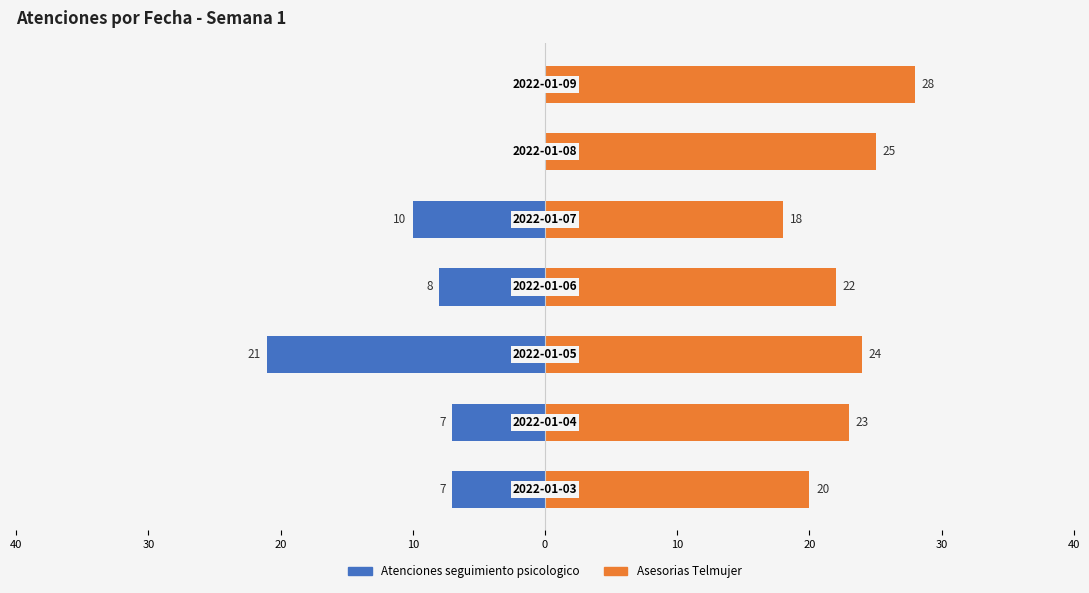

How many data points in Atenciones seguimiento psicologico are above -7?

2